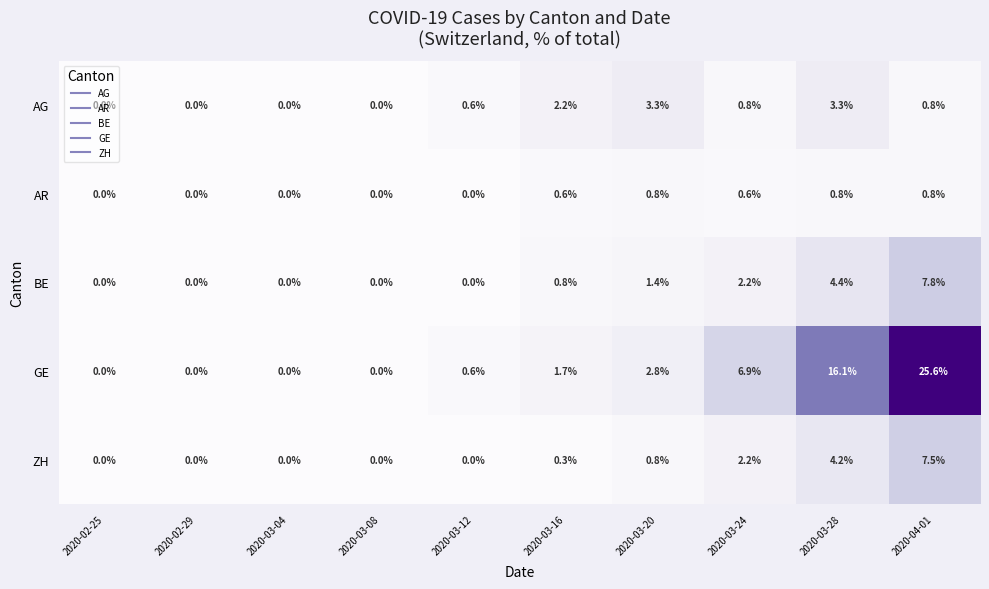

Which series has the largest total across all categories?

GE